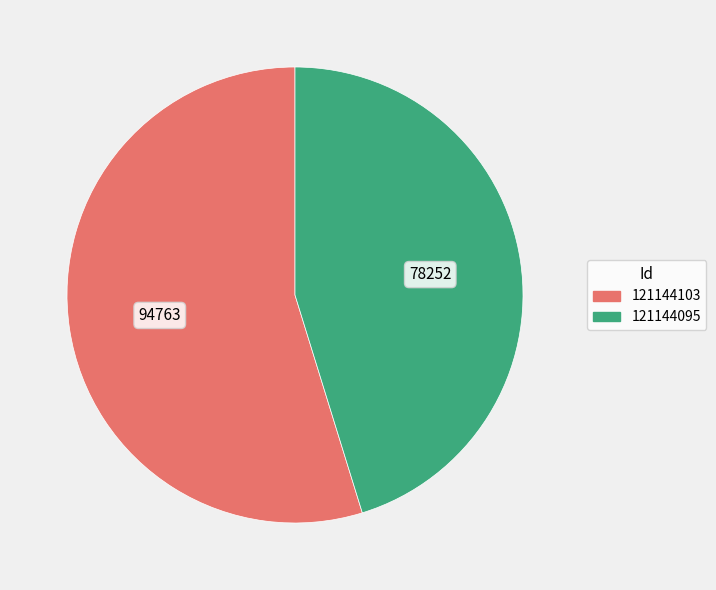

Is it true that 121144103 is 55% of the pie?

True